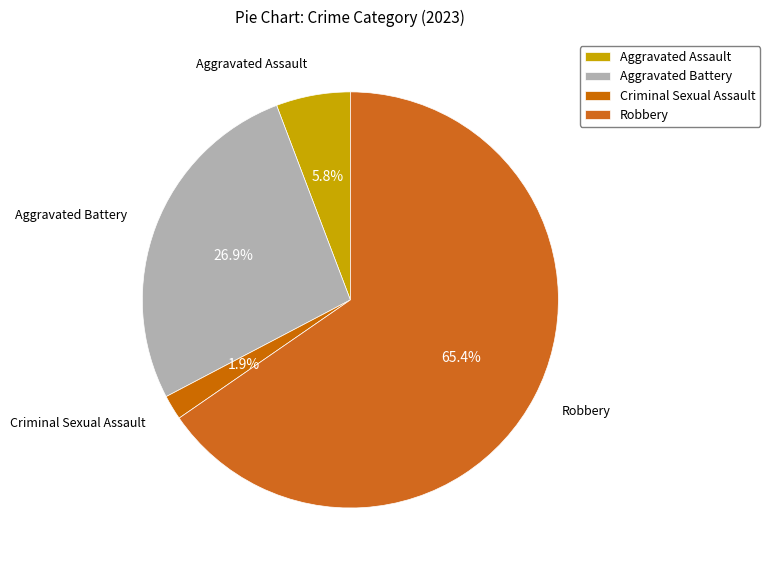

How many slices are in this pie chart?

4